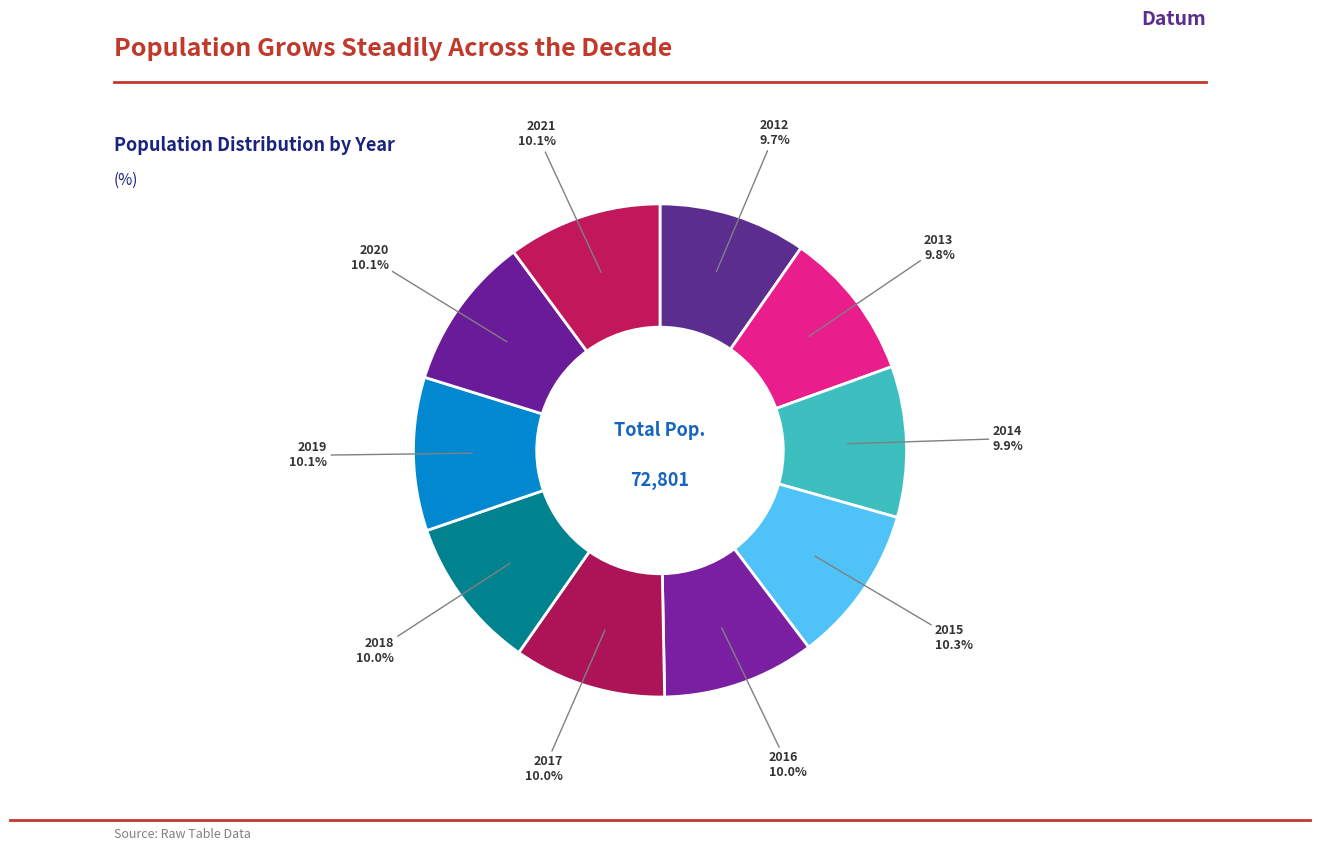

Count the number of slices in the pie.

10